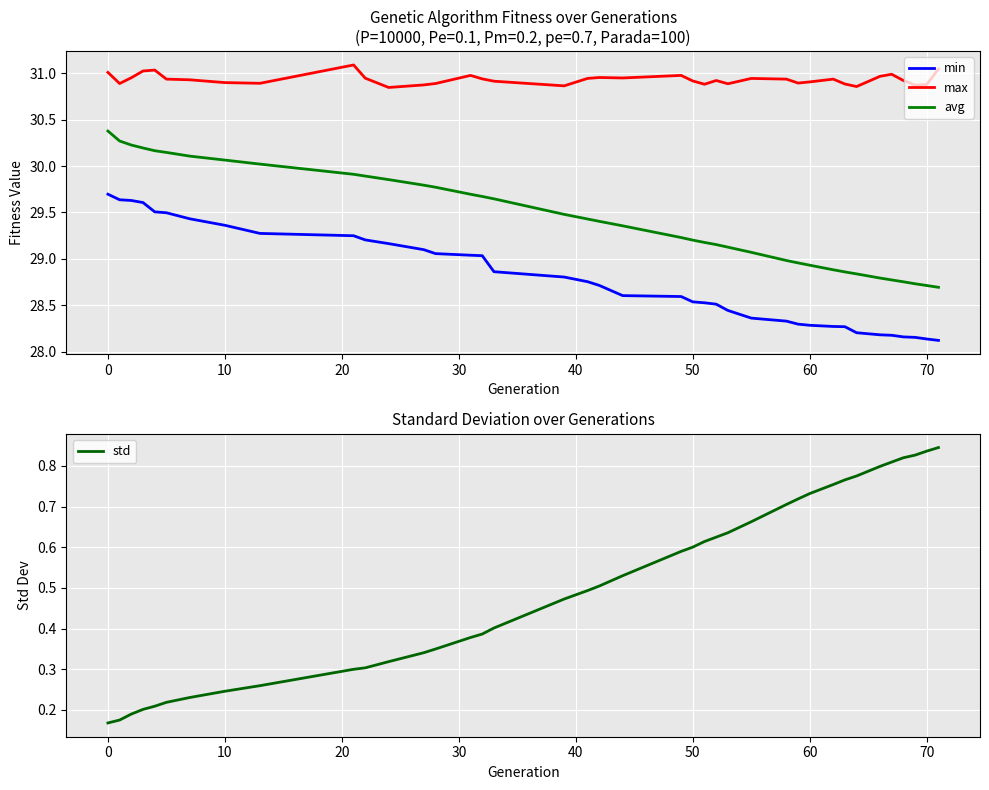

The max series shows 43.2 at 0. True or false?

False